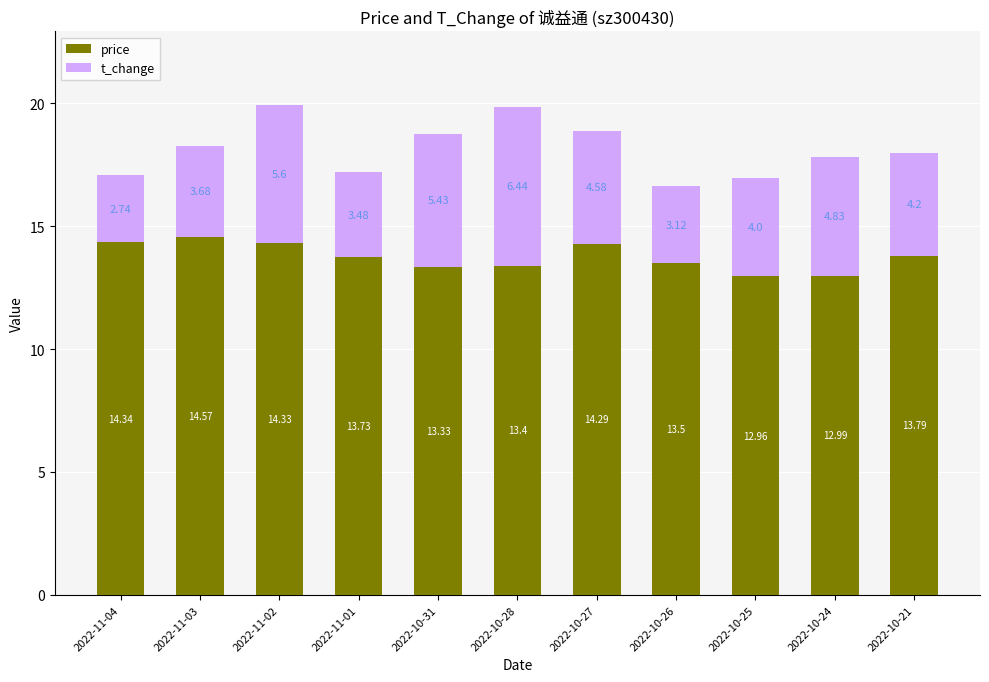

The value of price at 2022-10-28 is 7.3. True or false?

False